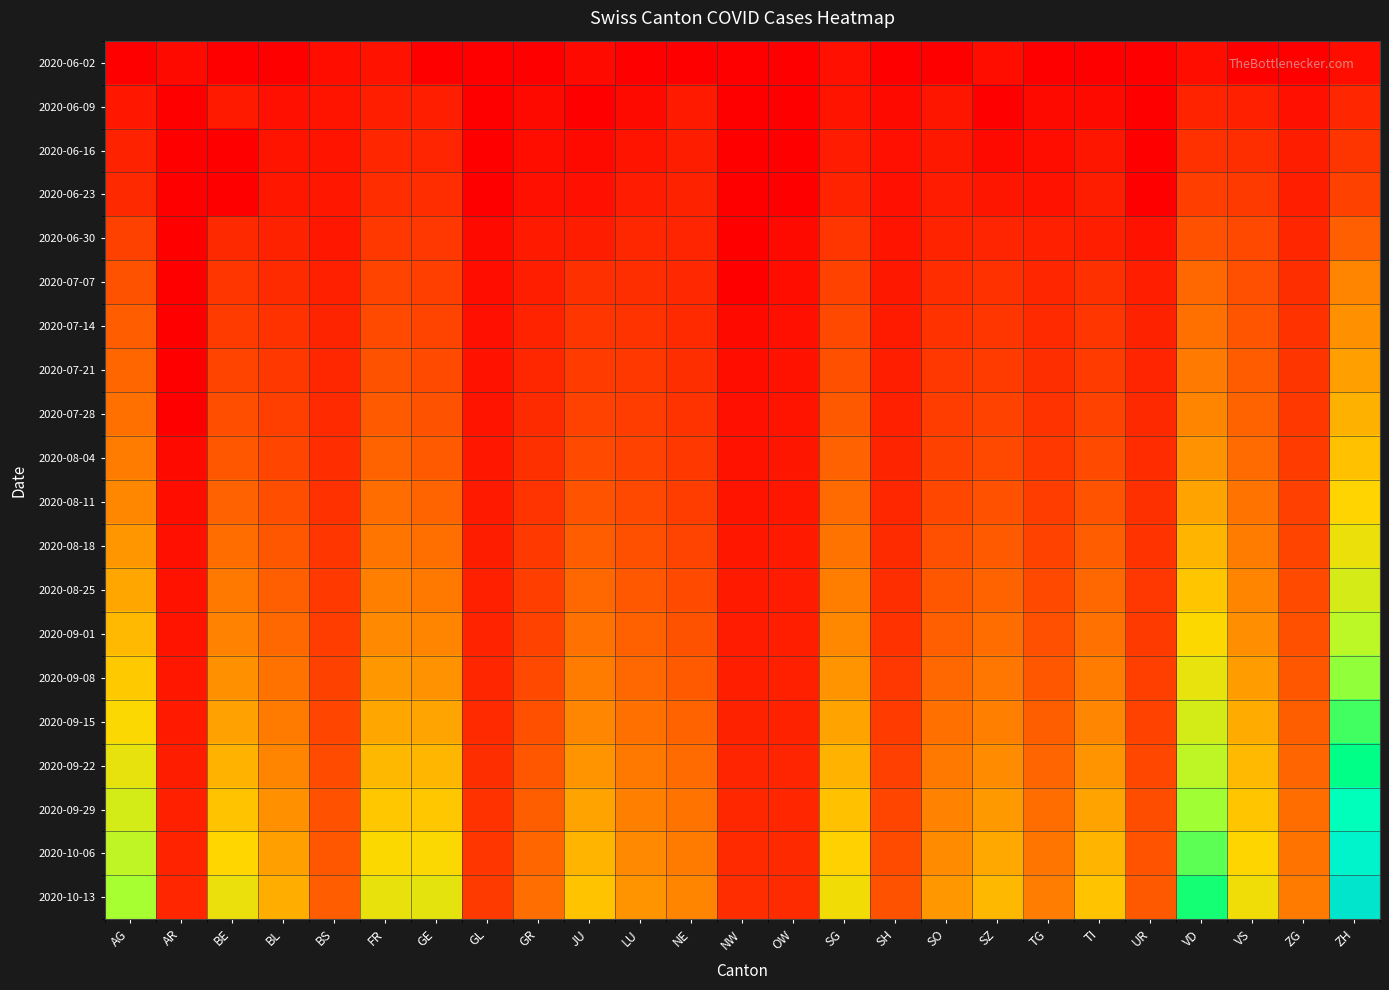

Rank the series at UR from highest to lowest value.

2020-10-13, 2020-10-06, 2020-09-29, 2020-09-22, 2020-09-15, 2020-09-08, 2020-09-01, 2020-08-25, 2020-08-18, 2020-08-11, 2020-08-04, 2020-07-28, 2020-07-21, 2020-07-14, 2020-07-07, 2020-06-30, 2020-06-02, 2020-06-09, 2020-06-16, 2020-06-23